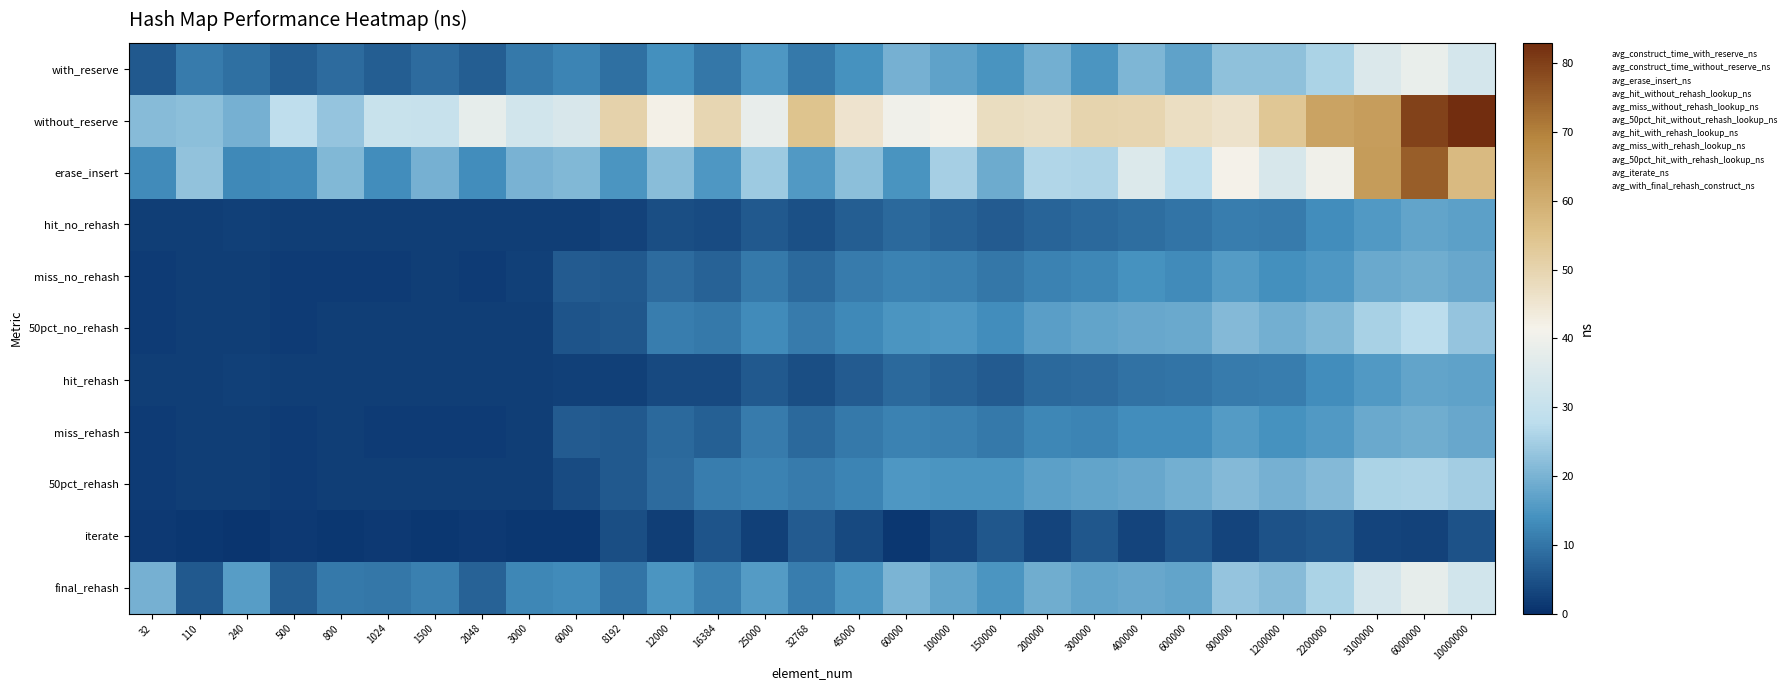

Which series has the largest total across all categories?

without_reserve